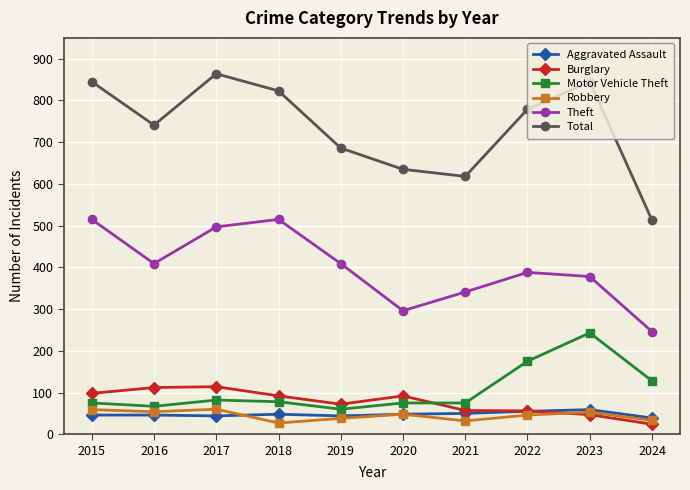

What is the value of the Burglary point at the 2nd from the left?

112